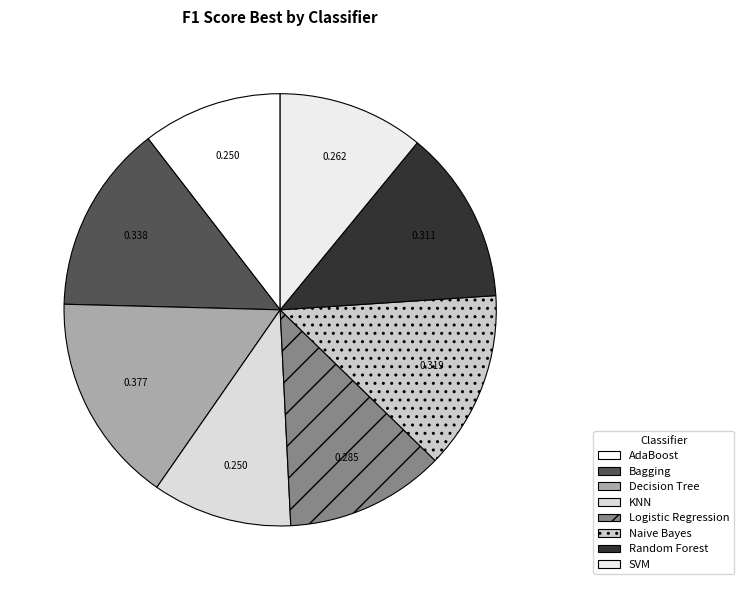

Count the number of slices in the pie.

8